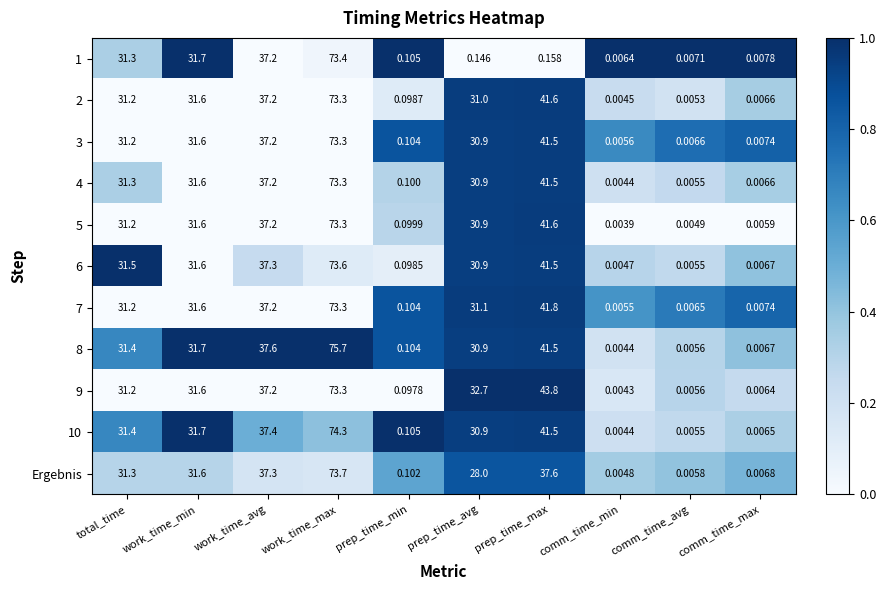

At which category does the chart reach its peak across all series?

work_time_max